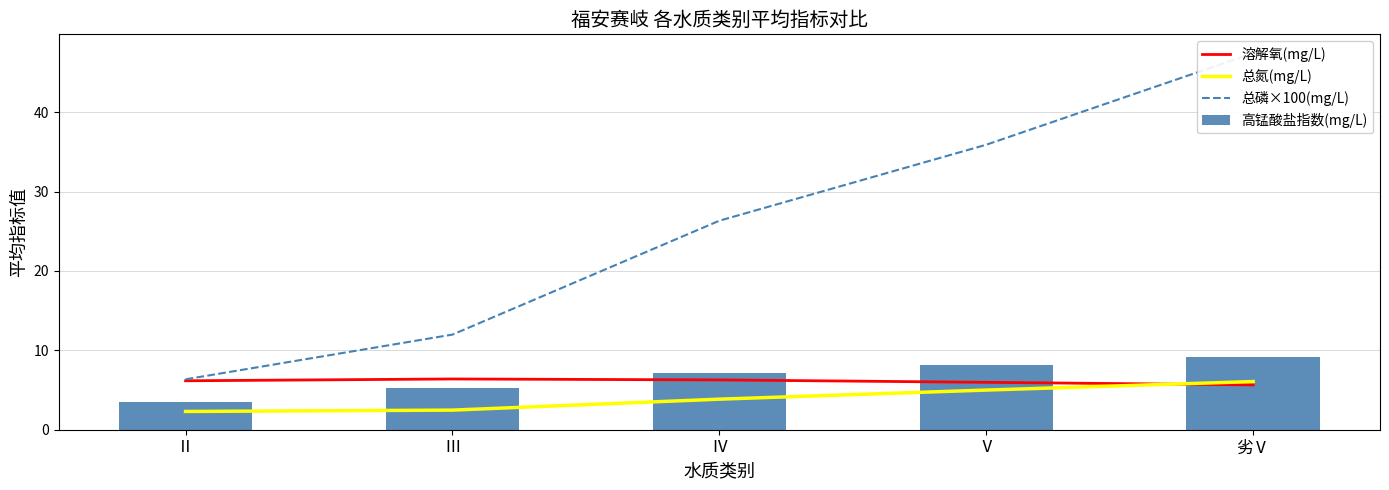

At which label does 溶解氧(mg/L) first exceed 6?

Ⅱ